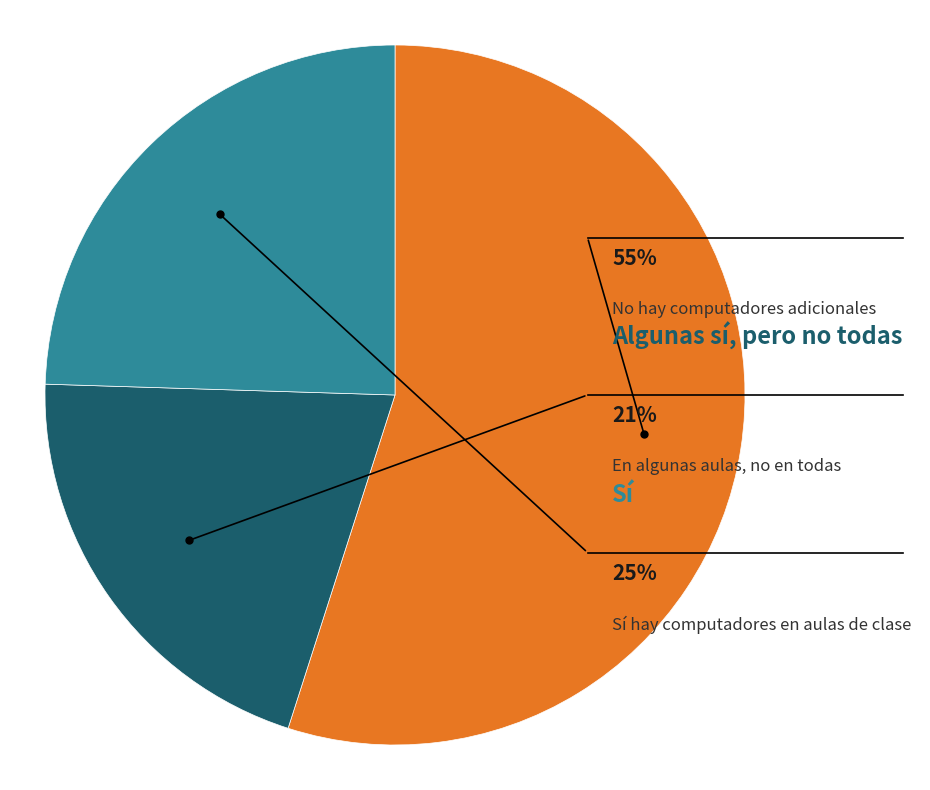

To the nearest percent, what percentage of the pie is Algunas sí, pero no todas?

21%